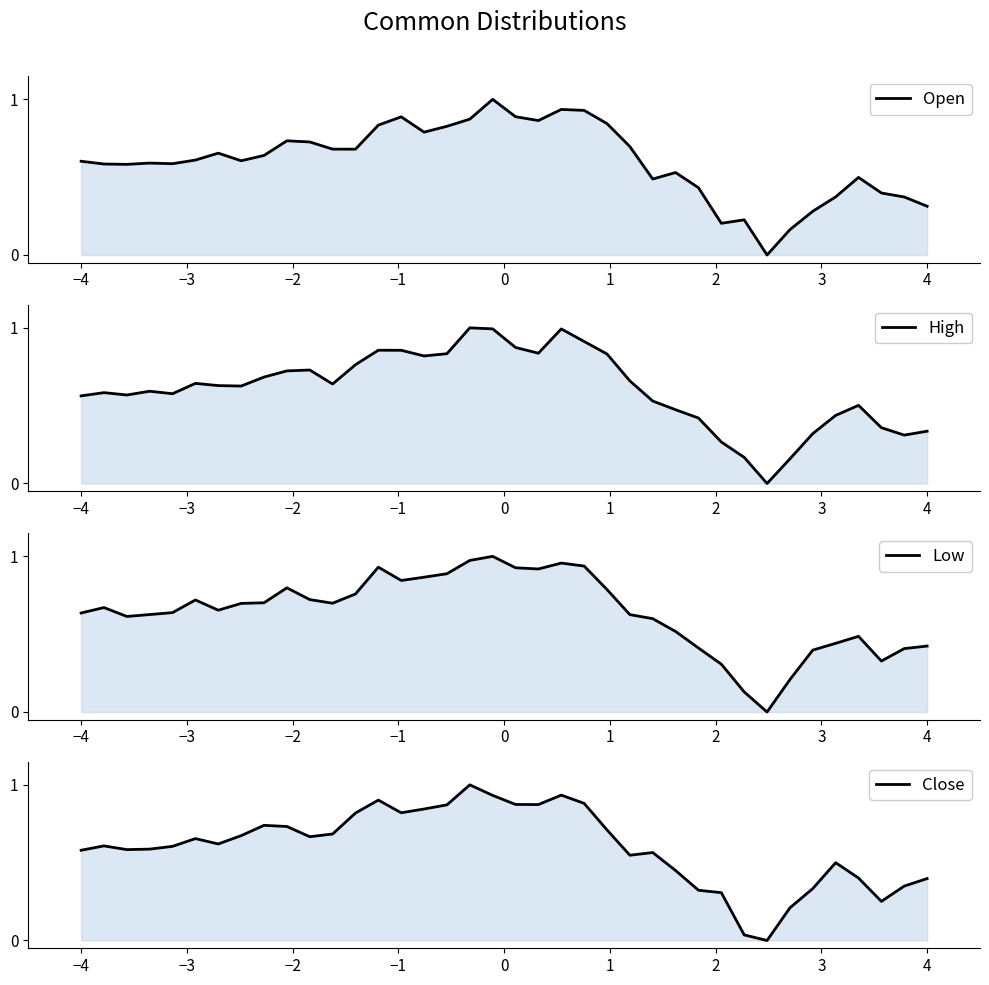

Which series has the widest spread of values?

Open